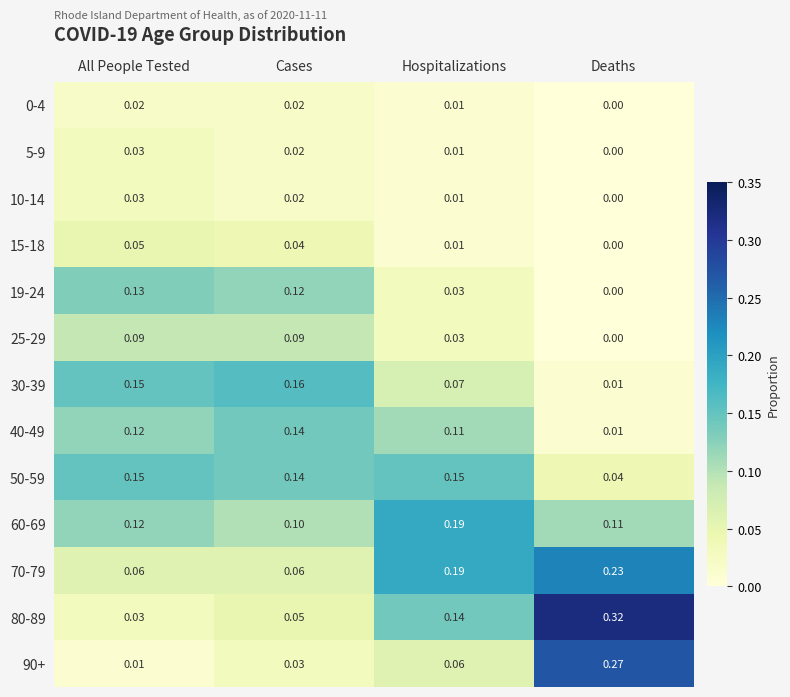

At which label is 50-59 closest to 0?

Deaths